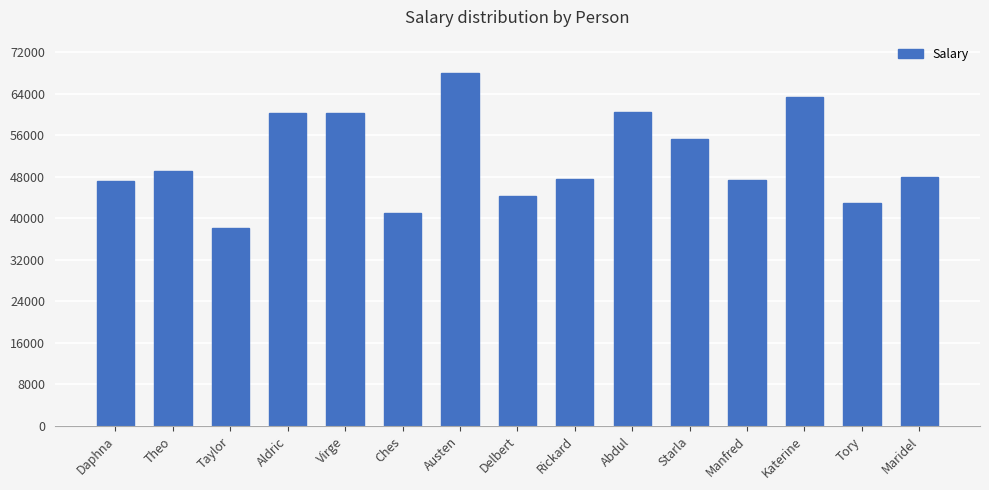

At which category does the chart reach its minimum across all series?

Taylor